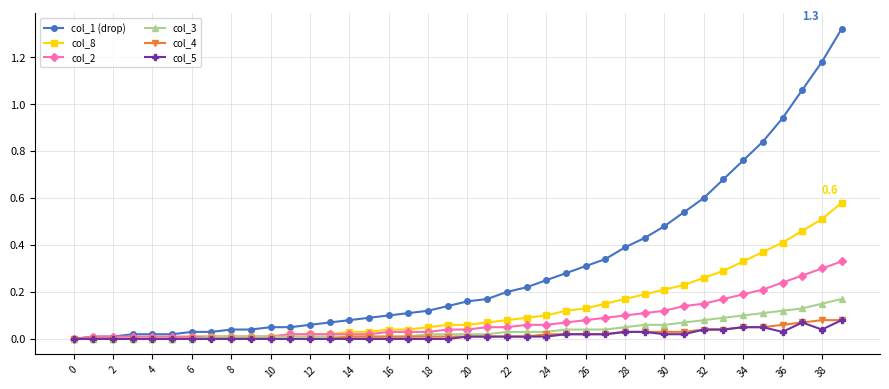

Which series has the largest total across all categories?

col_1 (drop)